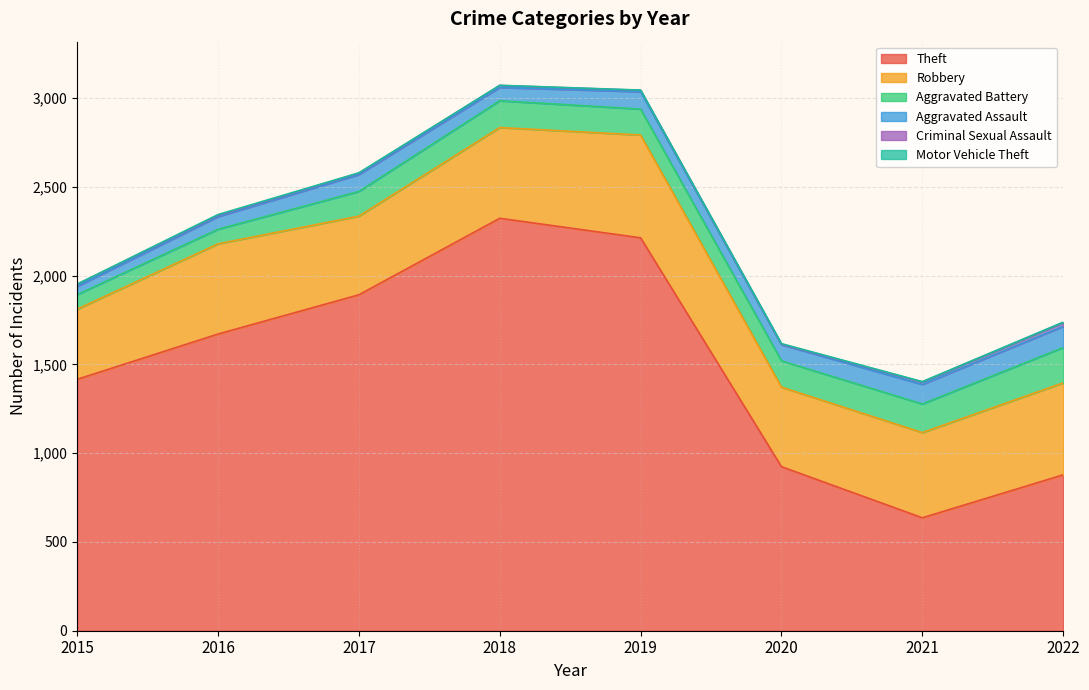

What is the approximate value of Motor Vehicle Theft at 2015?

1